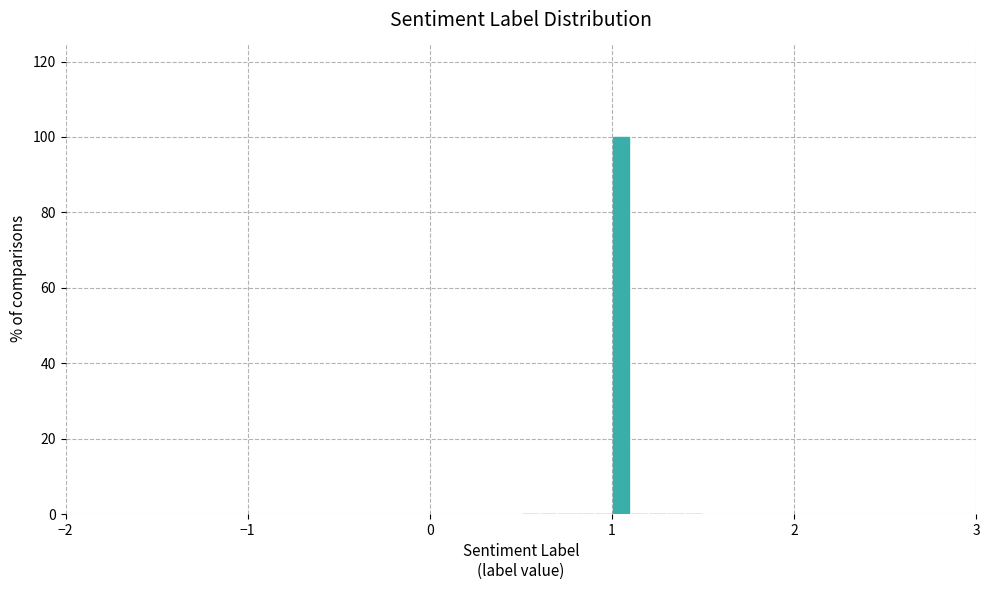

Read against the x-axis, roughly where is the centre of the tallest bar?

1.1